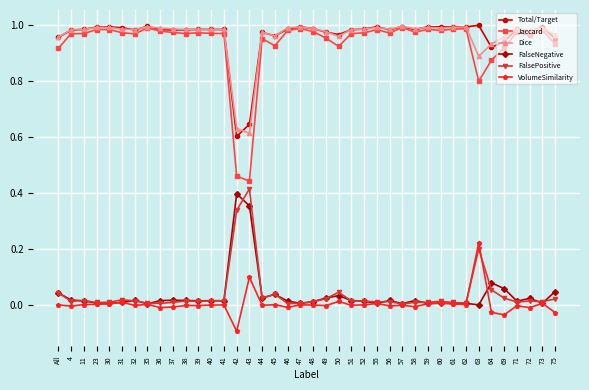

After their last crossing, which series has the higher values: Dice or Total/Target?

Dice